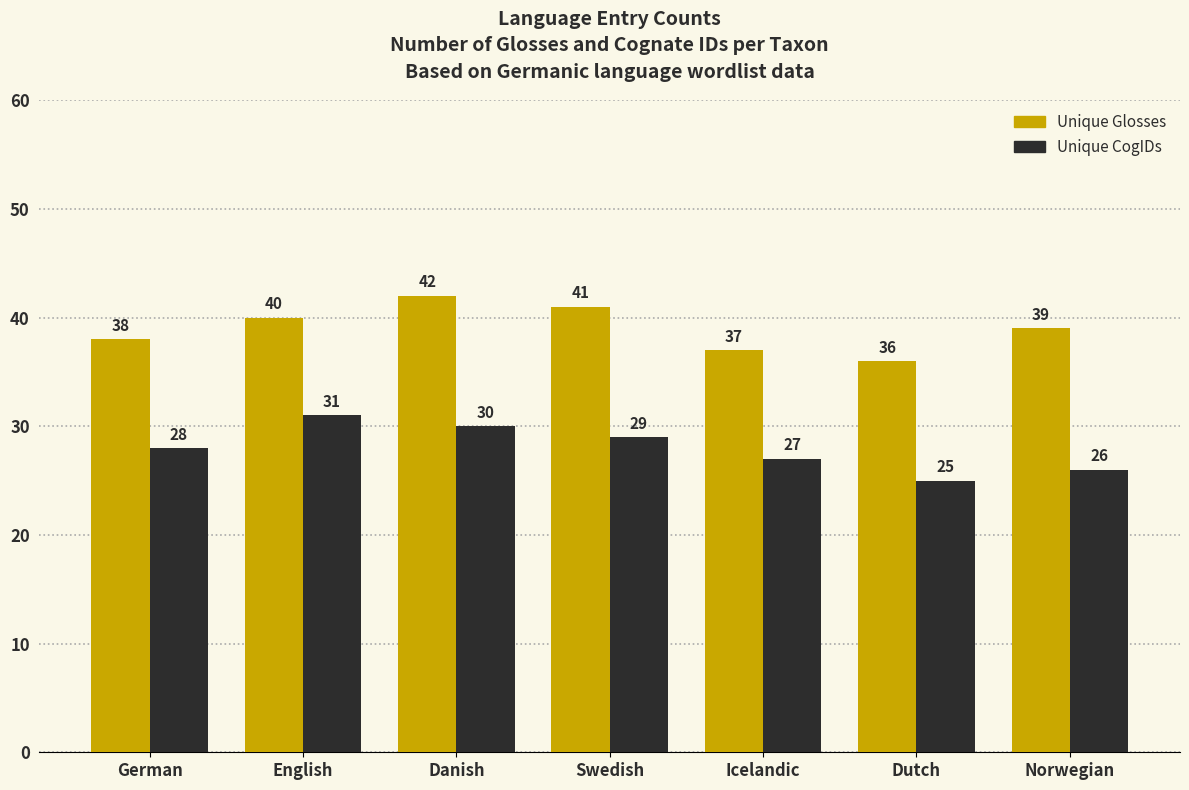

At which category is the sum across all series the highest?

Danish